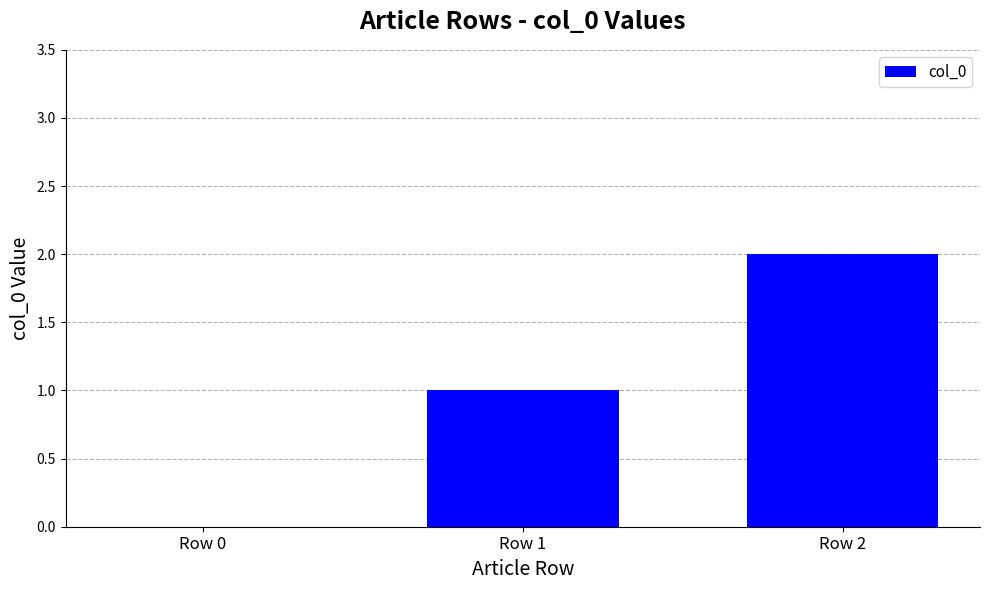

Reading left to right, extract all data points from this chart.

0	1	2